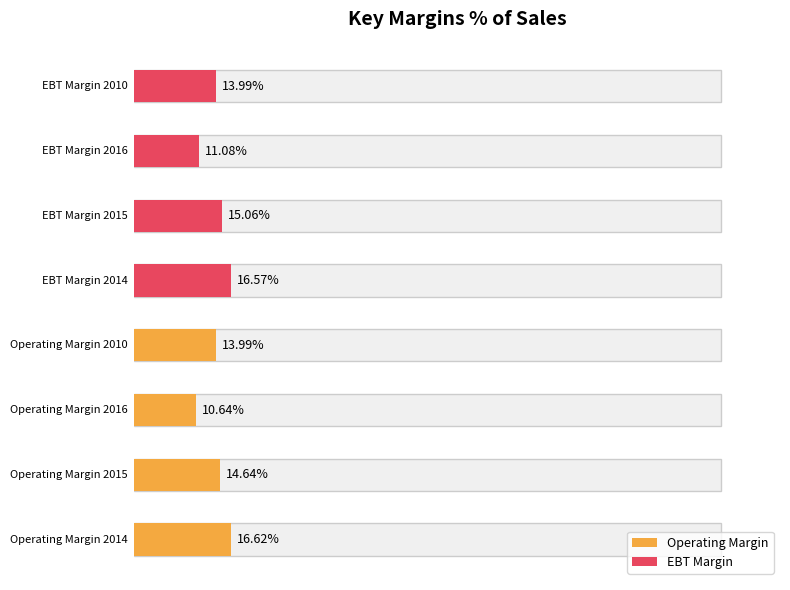

Does the chart contain any negative values?

No